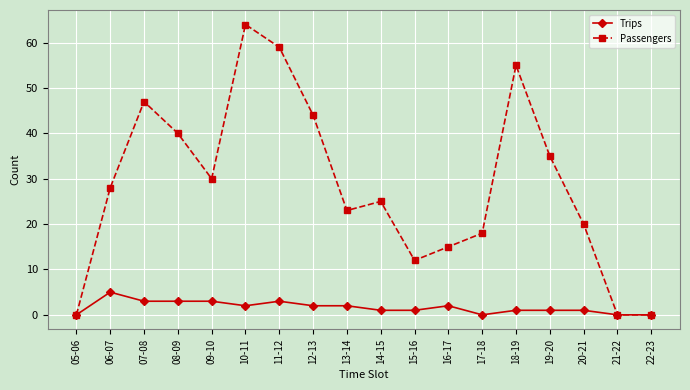

True or false: Passengers has more than 0 points higher than both neighbors.

True